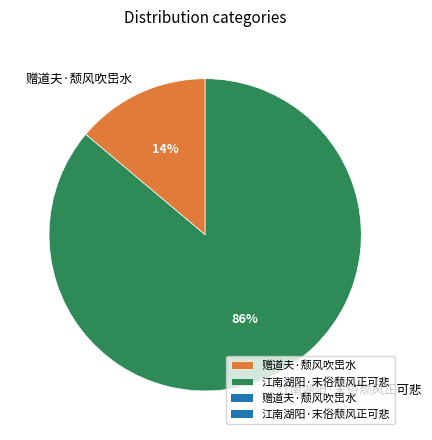

The 赠道夫·颓风吹岊水 slice represents 14% of the pie. True or false?

True